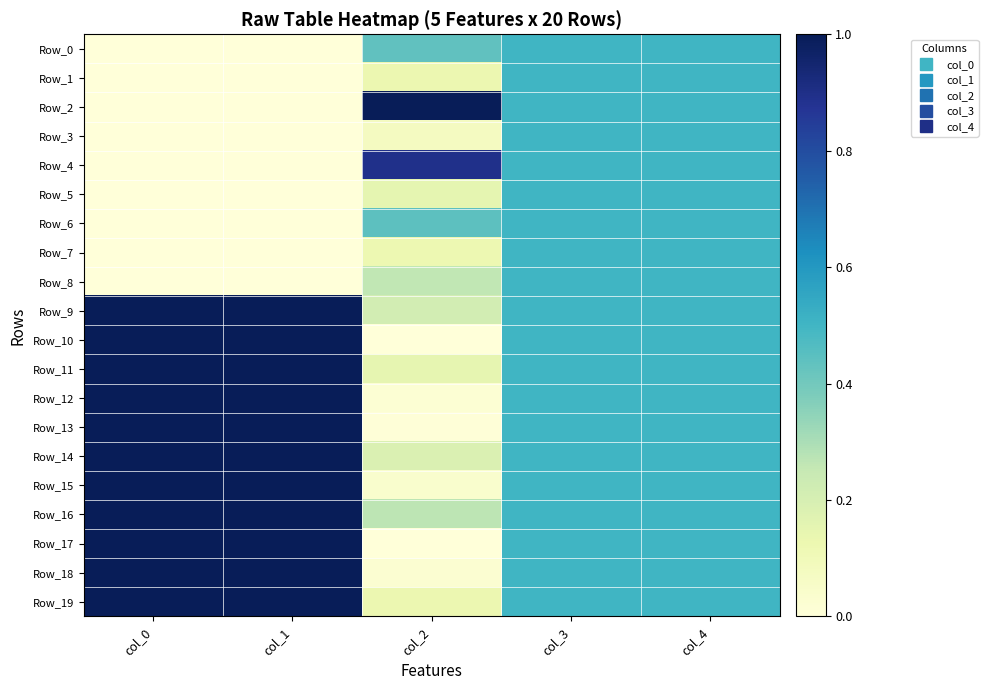

What is the spread (max minus min) of values at col_0?

1.0